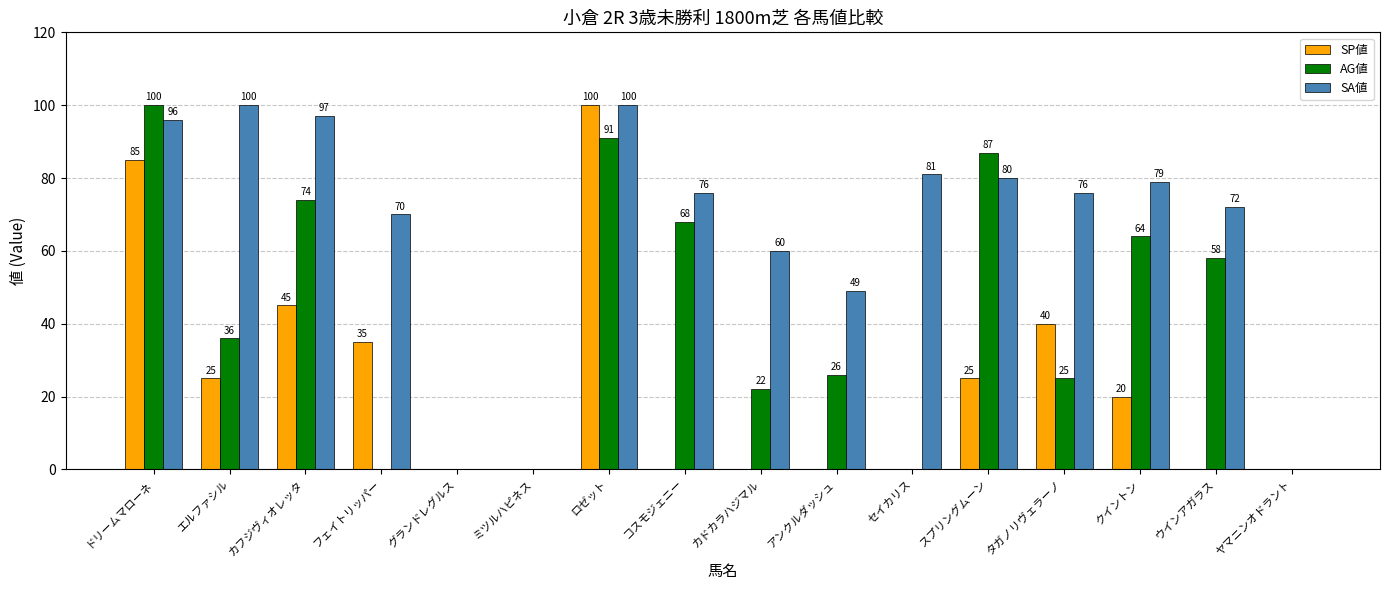

Is it true that SA値 equals 44 at クイントン?

False